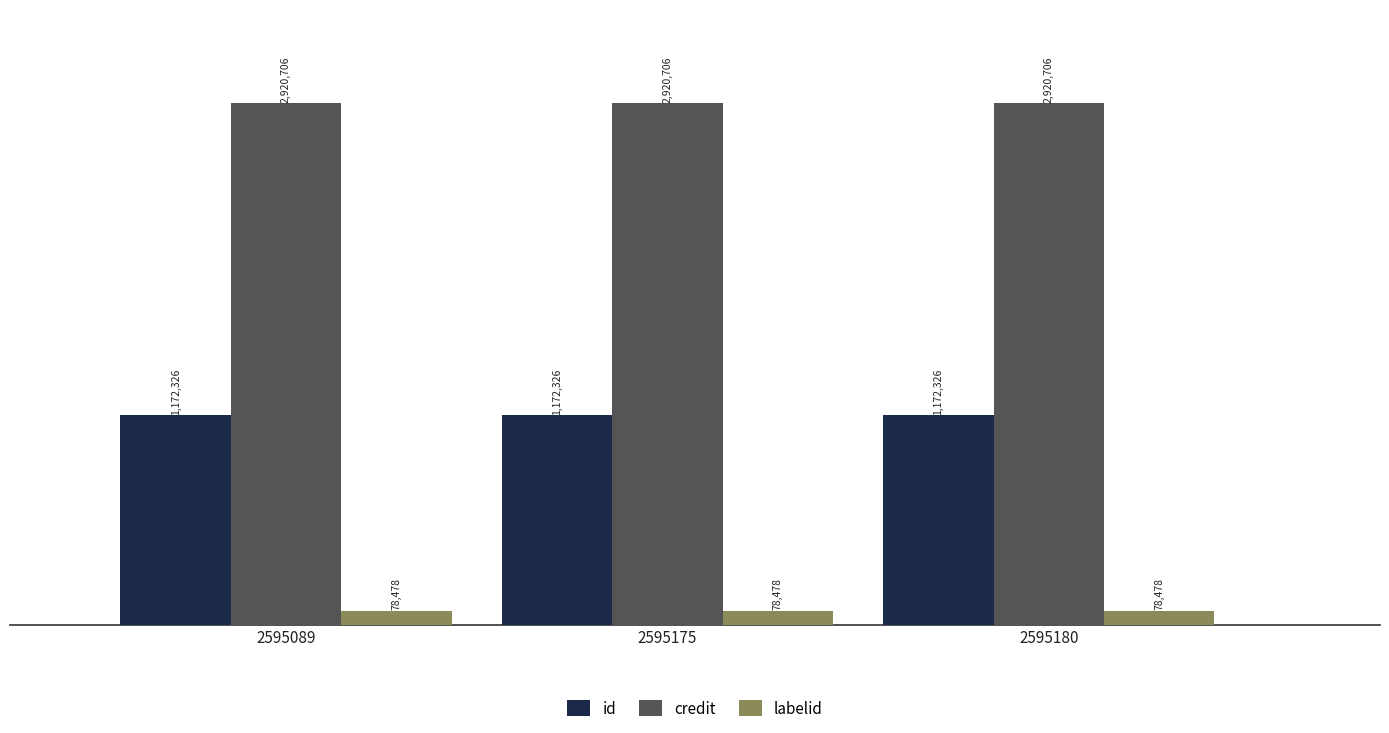

At which label does labelid reach its minimum?

2595089